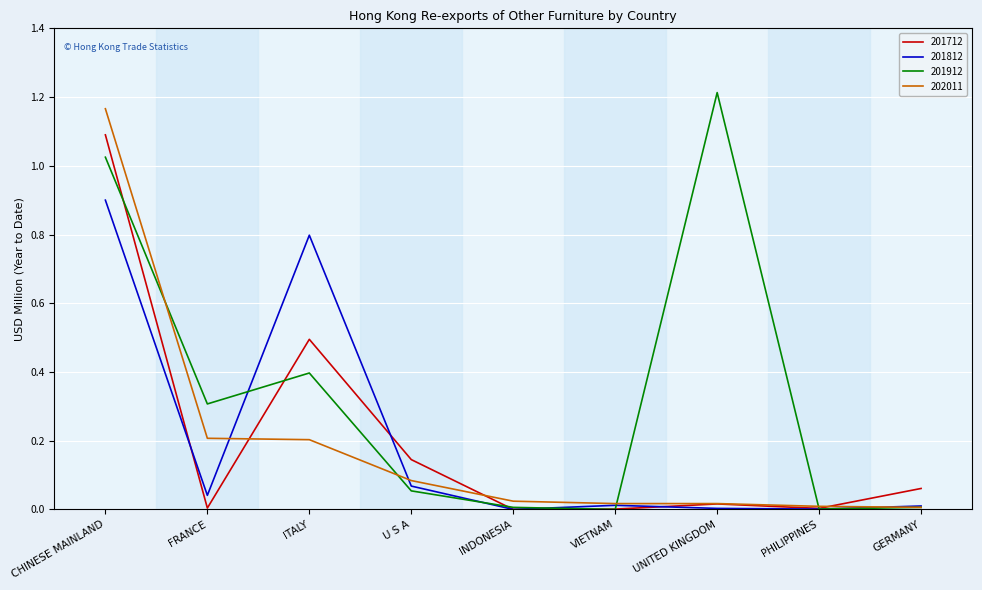

What are all the series names shown in the legend?

201712, 201812, 201912, 202011